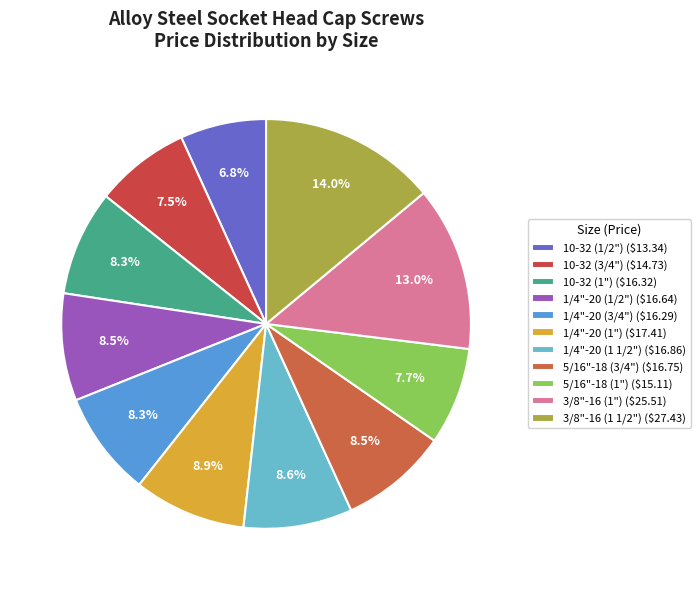

Count the number of slices in the pie.

11